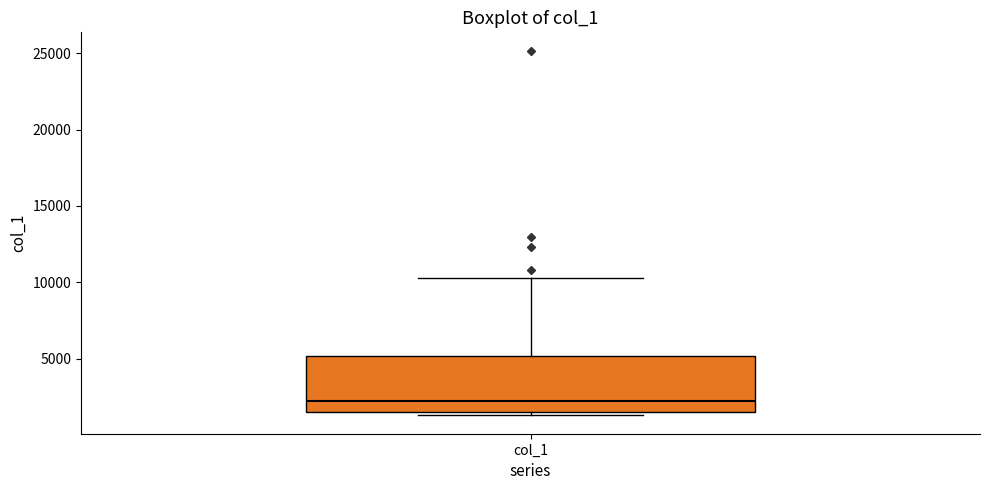

Read this box plot against the y-axis: the position of the median line, the range covered by the box, and the ends of both whiskers. The values are not printed on the chart, so give them approximately, as read against the axis.

median 2500, box 1500 to 5000, whiskers 1500 (just below the box's lower edge) to 10500